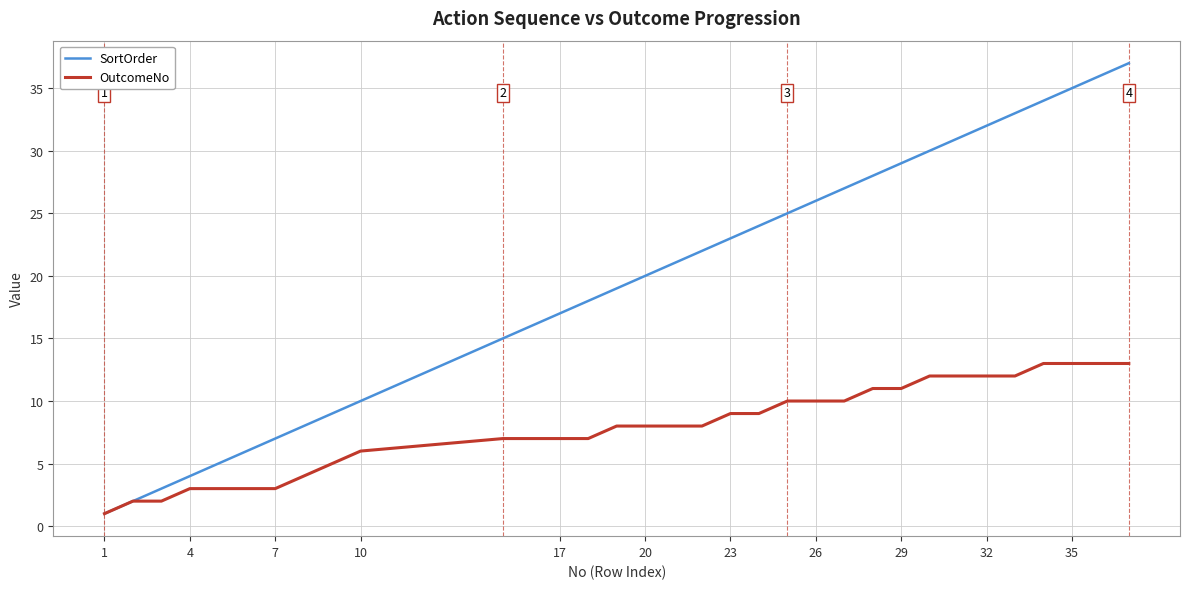

What is the difference between the second highest and minimum values in the SortOrder series?

35